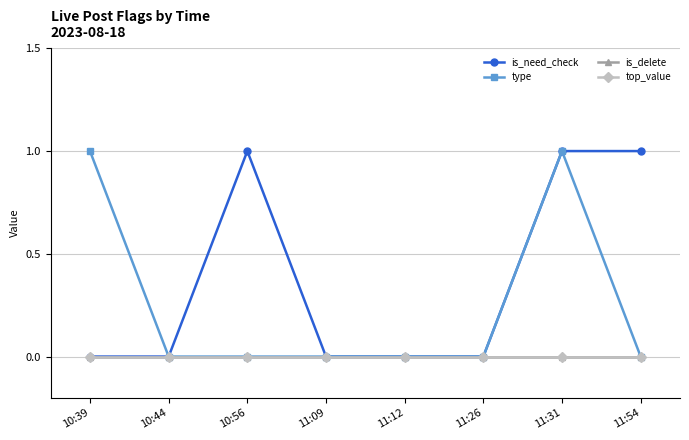

Does the chart have visible grid lines?

Yes